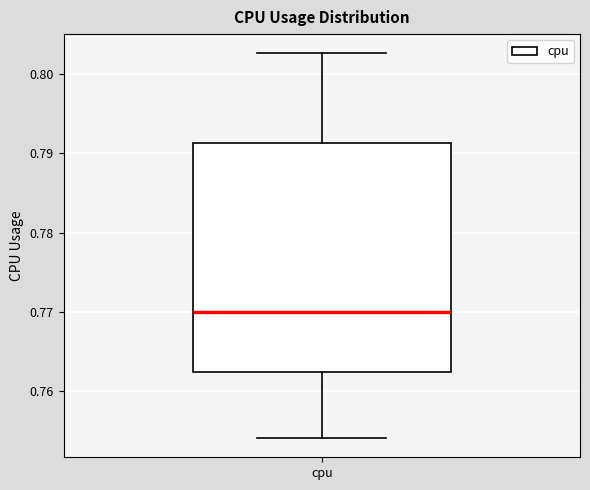

Read this box plot against the y-axis: the position of the median line, the range covered by the box, and the ends of both whiskers. The values are not printed on the chart, so give them approximately, as read against the axis.

median 0.770, box 0.762 to 0.791, whiskers 0.754 to 0.803